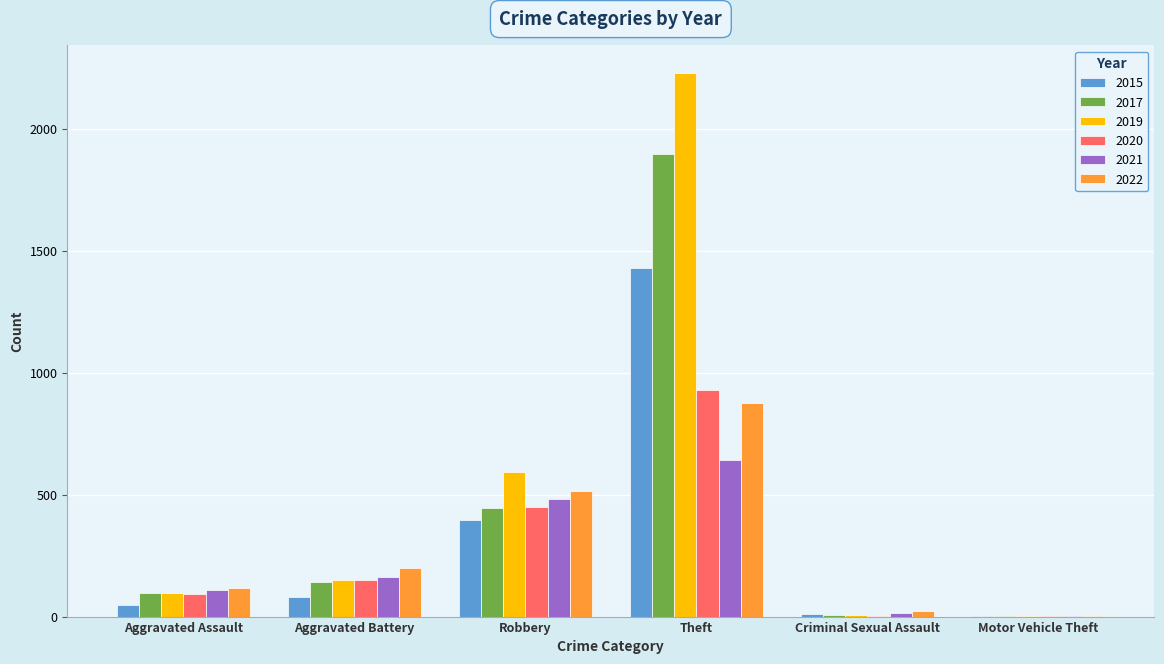

How many series are shown in this chart?

6